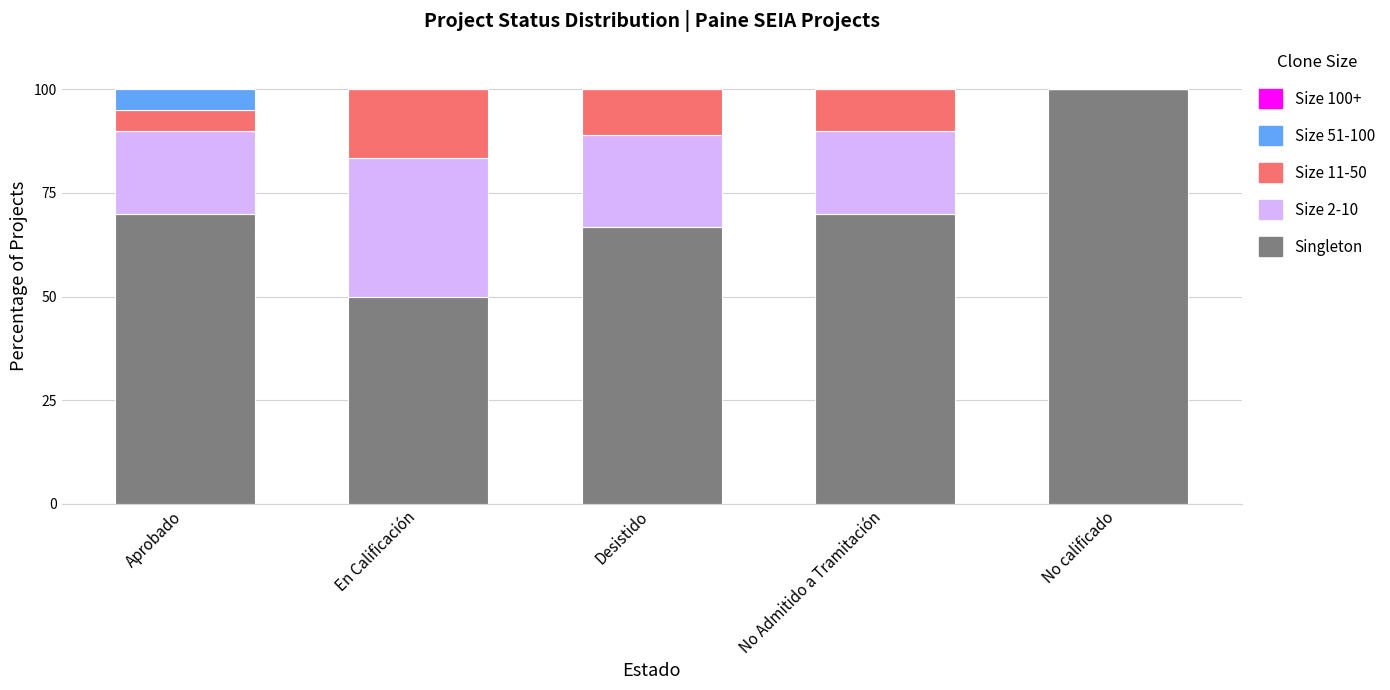

Is it true that Singleton equals 24.0 at En Calificación?

False